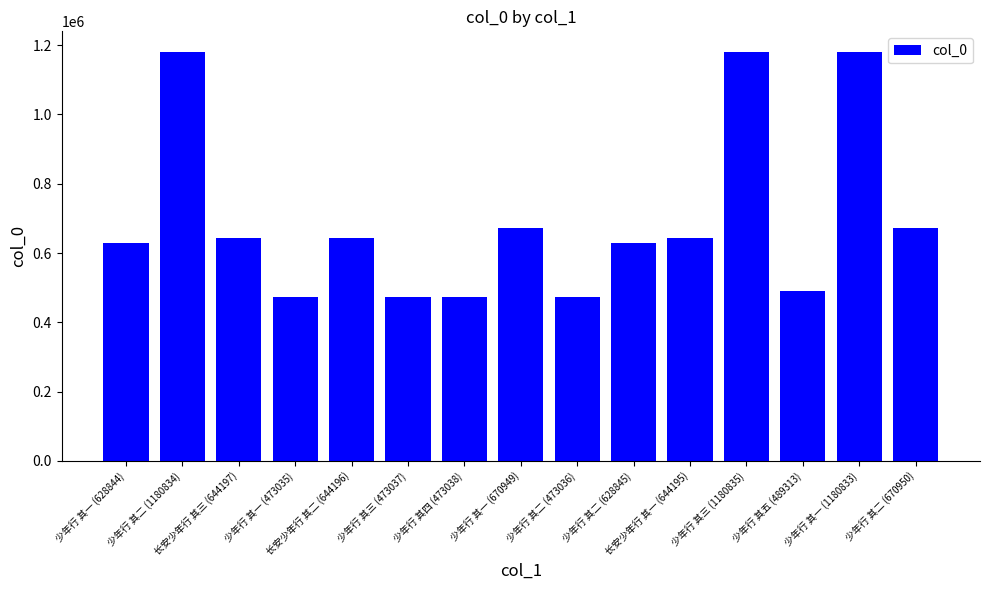

Read the value at 少年行 其三 (473037), to the nearest 50.

473050